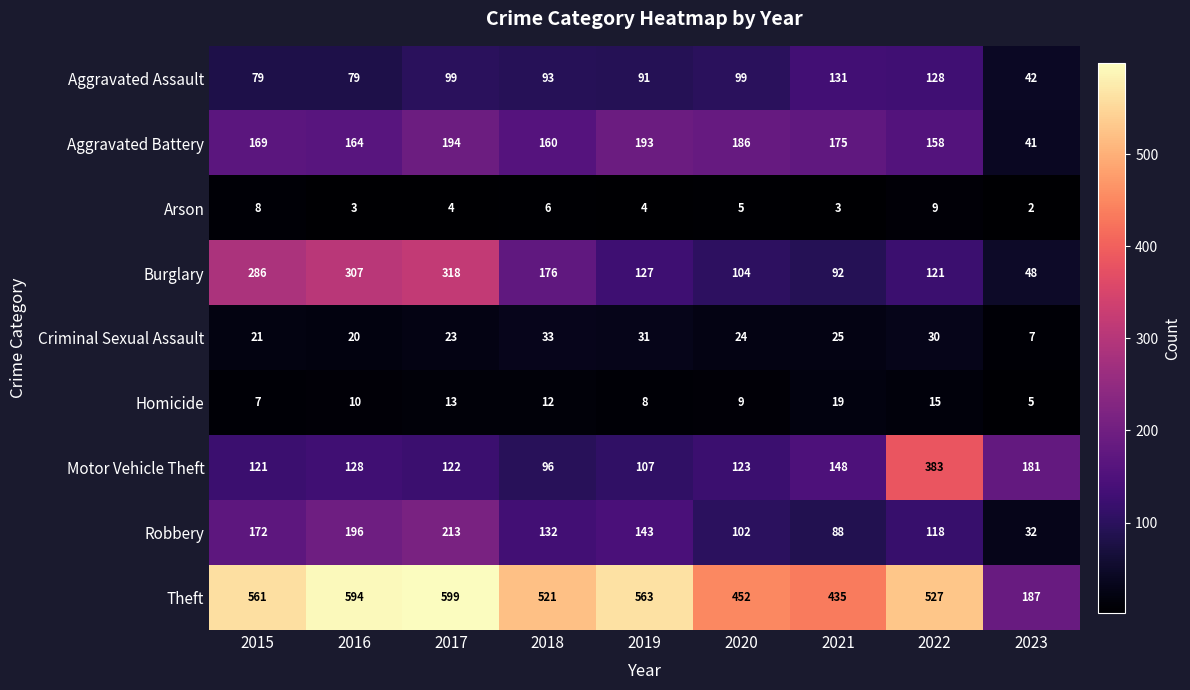

At which label does Aggravated Assault reach its peak?

2021